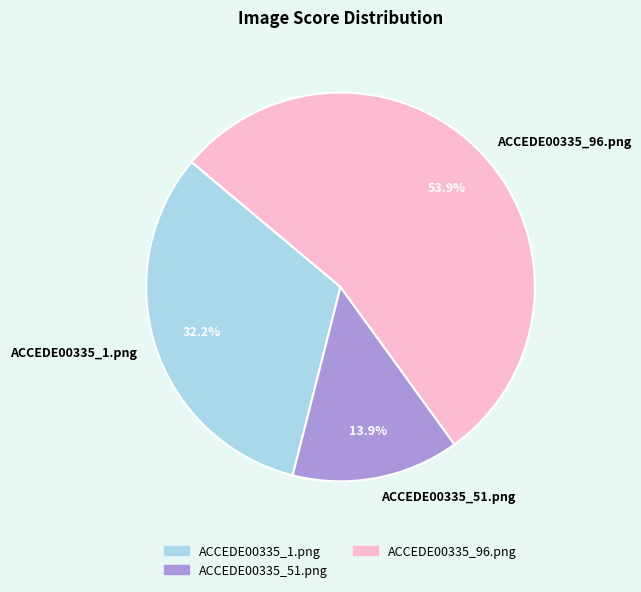

To the nearest percent, what portion does ACCEDE00335_51.png represent?

14%